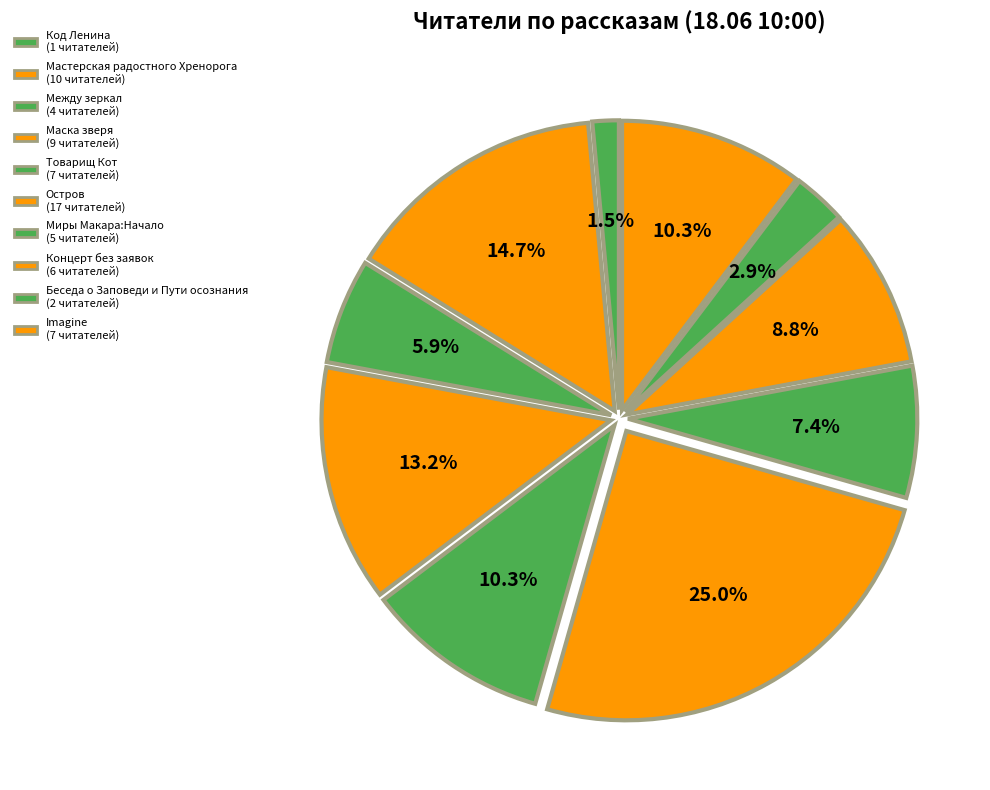

Approximately how many times larger is the value at Imagine compared to Маска зверя?

0.8